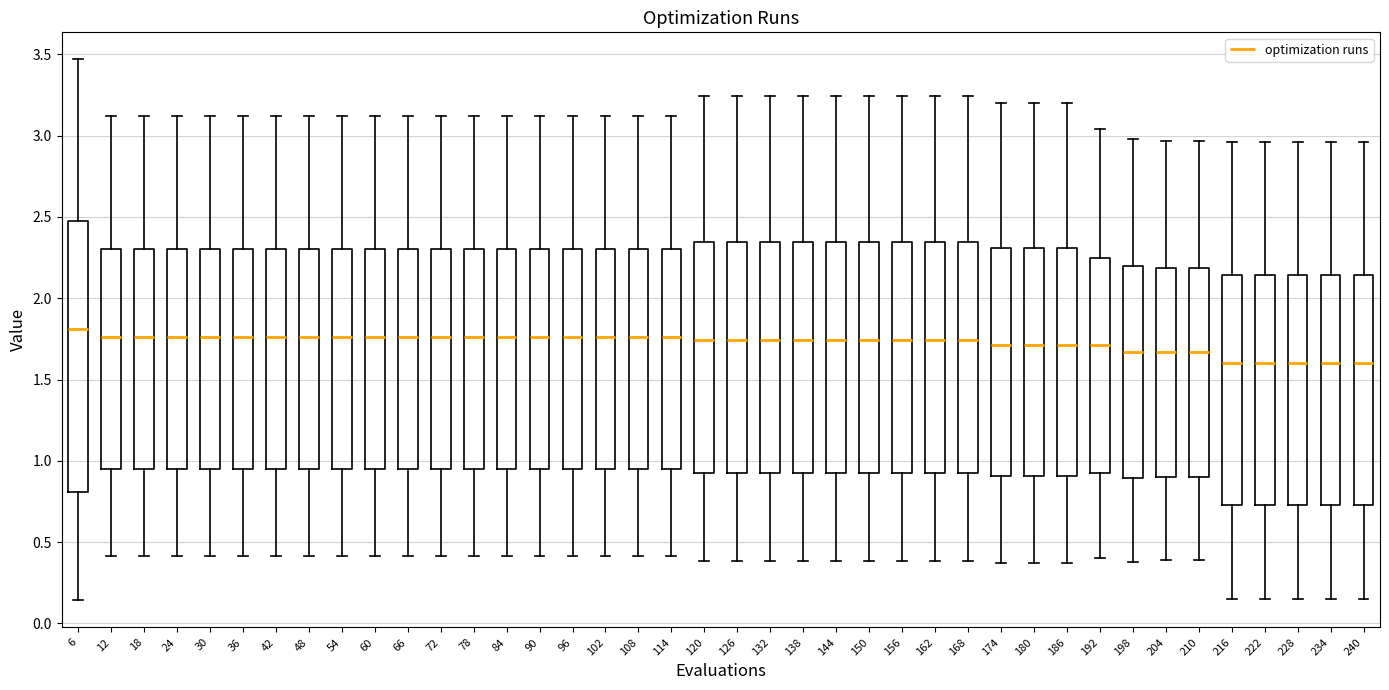

Reading left to right, transcribe this box plot: for each box, give where its median line is, the range the box spans, and where its two whiskers end, as read against the y-axis. The values are not printed on the chart, so give them approximately, as read against the axis.

6: median 1.80, box 0.80 to 2.45, whiskers 0.15 to 3.45
12: median 1.75, box 0.95 to 2.30, whiskers 0.40 to 3.10
18: median 1.75, box 0.95 to 2.30, whiskers 0.40 to 3.10
24: median 1.75, box 0.95 to 2.30, whiskers 0.40 to 3.10
30: median 1.75, box 0.95 to 2.30, whiskers 0.40 to 3.10
36: median 1.75, box 0.95 to 2.30, whiskers 0.40 to 3.10
42: median 1.75, box 0.95 to 2.30, whiskers 0.40 to 3.10
48: median 1.75, box 0.95 to 2.30, whiskers 0.40 to 3.10
54: median 1.75, box 0.95 to 2.30, whiskers 0.40 to 3.10
60: median 1.75, box 0.95 to 2.30, whiskers 0.40 to 3.10
66: median 1.75, box 0.95 to 2.30, whiskers 0.40 to 3.10
72: median 1.75, box 0.95 to 2.30, whiskers 0.40 to 3.10
78: median 1.75, box 0.95 to 2.30, whiskers 0.40 to 3.10
84: median 1.75, box 0.95 to 2.30, whiskers 0.40 to 3.10
90: median 1.75, box 0.95 to 2.30, whiskers 0.40 to 3.10
96: median 1.75, box 0.95 to 2.30, whiskers 0.40 to 3.10
102: median 1.75, box 0.95 to 2.30, whiskers 0.40 to 3.10
108: median 1.75, box 0.95 to 2.30, whiskers 0.40 to 3.10
114: median 1.75, box 0.95 to 2.30, whiskers 0.40 to 3.10
120: median 1.75, box 0.90 to 2.35, whiskers 0.40 to 3.25
126: median 1.75, box 0.90 to 2.35, whiskers 0.40 to 3.25
132: median 1.75, box 0.90 to 2.35, whiskers 0.40 to 3.25
138: median 1.75, box 0.90 to 2.35, whiskers 0.40 to 3.25
144: median 1.75, box 0.90 to 2.35, whiskers 0.40 to 3.25
150: median 1.75, box 0.90 to 2.35, whiskers 0.40 to 3.25
156: median 1.75, box 0.90 to 2.35, whiskers 0.40 to 3.25
162: median 1.75, box 0.90 to 2.35, whiskers 0.40 to 3.25
168: median 1.75, box 0.90 to 2.35, whiskers 0.40 to 3.25
174: median 1.70, box 0.90 to 2.30, whiskers 0.35 to 3.20
180: median 1.70, box 0.90 to 2.30, whiskers 0.35 to 3.20
186: median 1.70, box 0.90 to 2.30, whiskers 0.35 to 3.20
192: median 1.70, box 0.95 to 2.25, whiskers 0.40 to 3.05
198: median 1.65, box 0.90 to 2.20, whiskers 0.40 to 3.00
204: median 1.65, box 0.90 to 2.20, whiskers 0.40 to 2.95
210: median 1.65, box 0.90 to 2.20, whiskers 0.40 to 2.95
216: median 1.60, box 0.75 to 2.15, whiskers 0.15 to 2.95
222: median 1.60, box 0.75 to 2.15, whiskers 0.15 to 2.95
228: median 1.60, box 0.75 to 2.15, whiskers 0.15 to 2.95
234: median 1.60, box 0.75 to 2.15, whiskers 0.15 to 2.95
240: median 1.60, box 0.75 to 2.15, whiskers 0.15 to 2.95